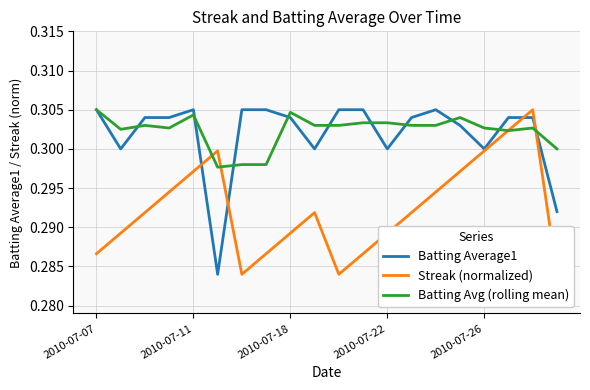

What are all the series names shown in the legend?

Batting Average1, Streak (normalized), Batting Avg (rolling mean)